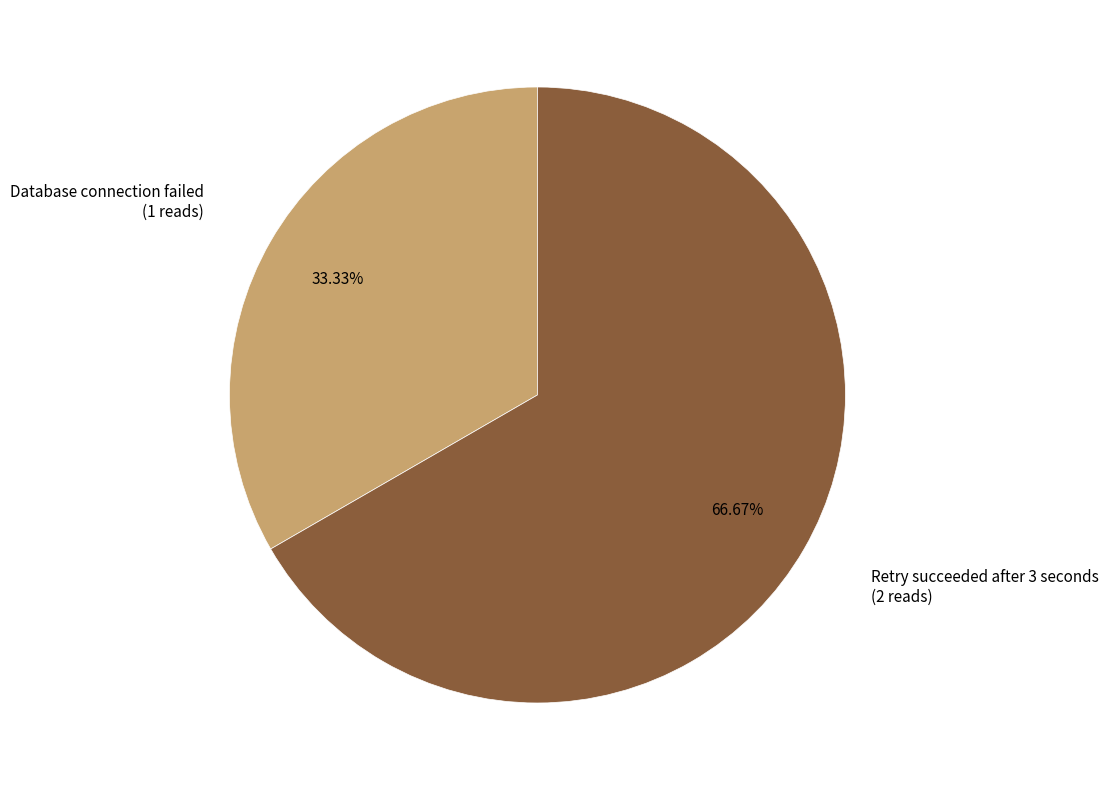

Is there a majority slice in this chart?

Yes